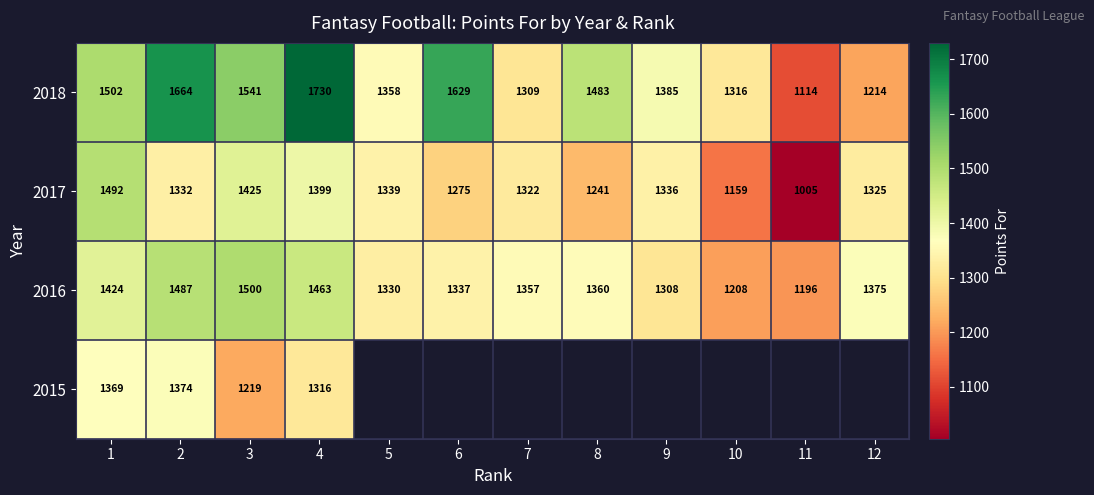

True or false: 2017 has a value of 275.7 at 11.

False